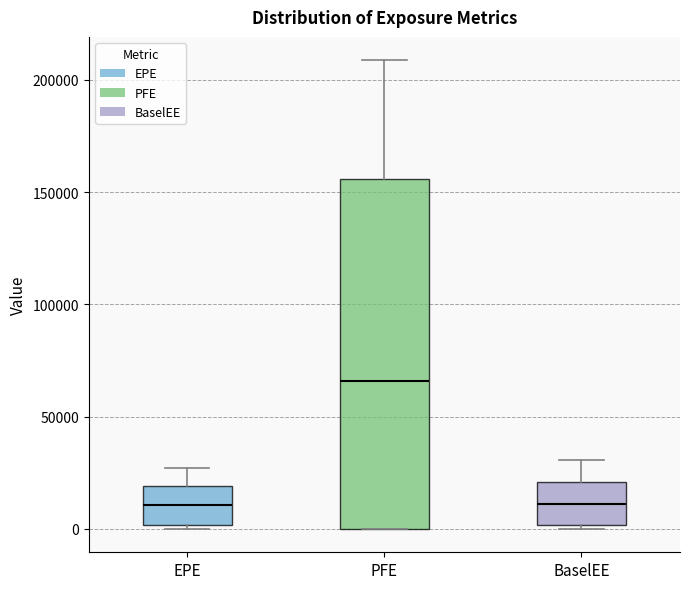

Reading left to right, transcribe this box plot: for each box, give where its median line is, the range the box spans, and where its two whiskers end, as read against the y-axis. The values are not printed on the chart, so give them approximately, as read against the axis.

EPE: median 10000, box 0 to 20000, whiskers 0 (just below the box's lower edge) to 25000
PFE: median 65000, box 0 to 155000, whiskers 0 to 210000
BaselEE: median 10000, box 0 to 20000, whiskers 0 (just below the box's lower edge) to 30000